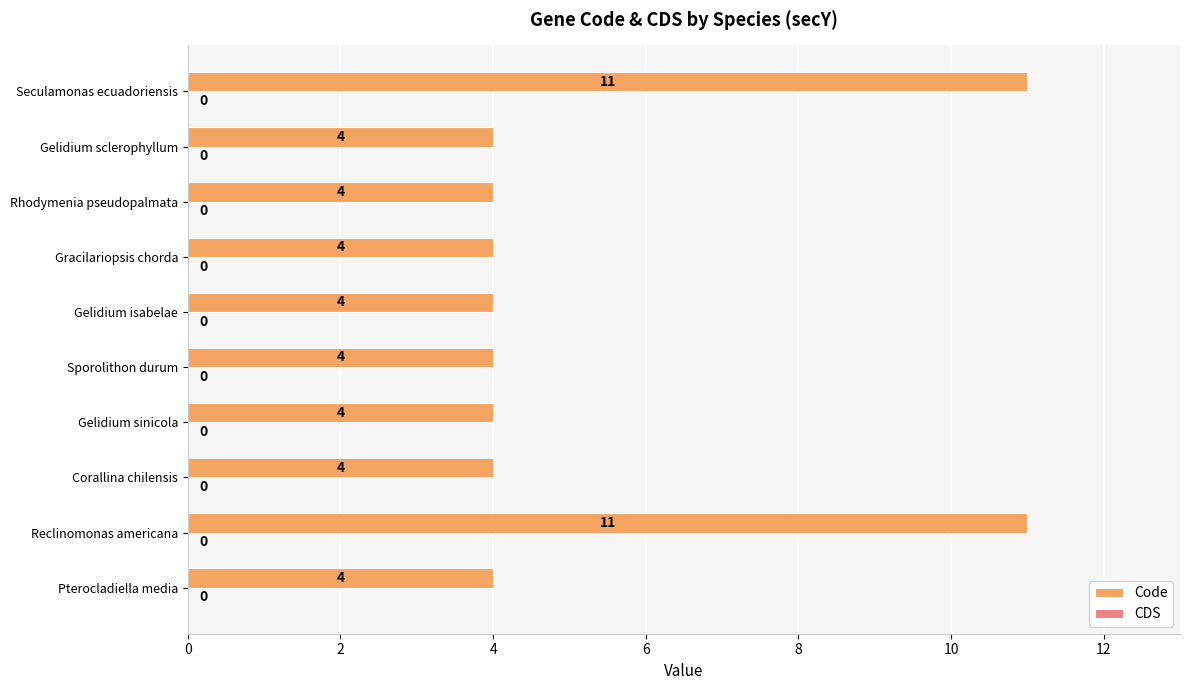

What is the maximum value shown in the chart?

11